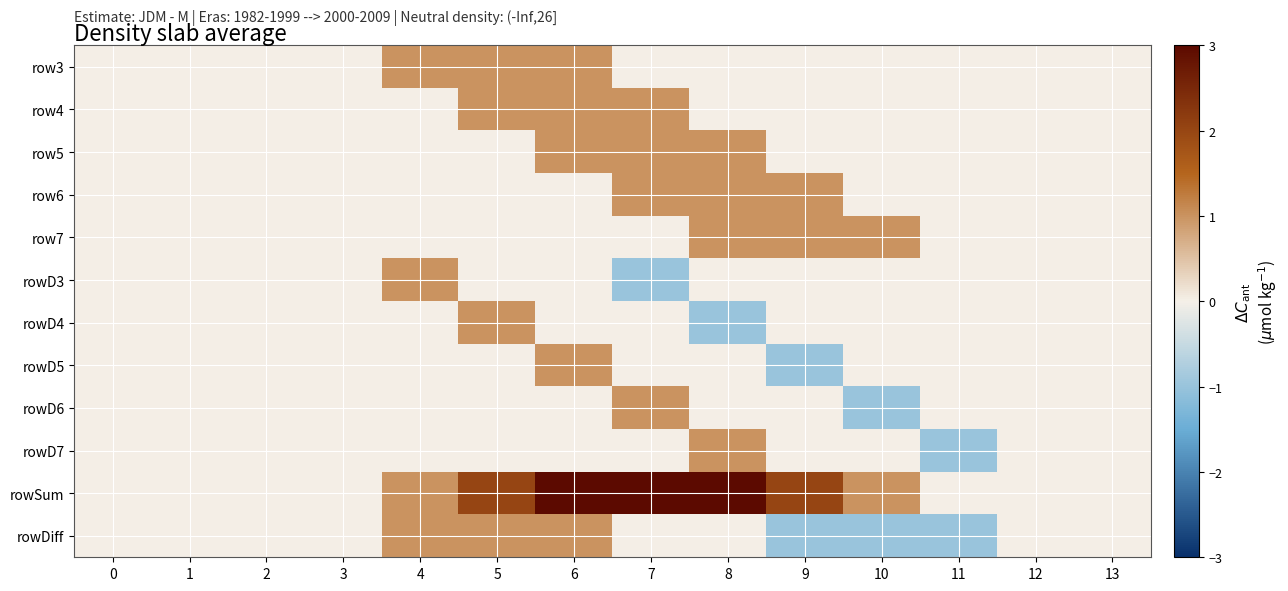

Reading left to right, what are all the values shown in this chart?

row3: 0=0	1=0	2=0	3=0	4=1	5=1	6=1	7=0	8=0	9=0	10=0	11=0	12=0	13=0
row4: 0=0	1=0	2=0	3=0	4=0	5=1	6=1	7=1	8=0	9=0	10=0	11=0	12=0	13=0
row5: 0=0	1=0	2=0	3=0	4=0	5=0	6=1	7=1	8=1	9=0	10=0	11=0	12=0	13=0
row6: 0=0	1=0	2=0	3=0	4=0	5=0	6=0	7=1	8=1	9=1	10=0	11=0	12=0	13=0
row7: 0=0	1=0	2=0	3=0	4=0	5=0	6=0	7=0	8=1	9=1	10=1	11=0	12=0	13=0
rowD3: 0=0	1=0	2=0	3=0	4=1	5=0	6=0	7=-1	8=0	9=0	10=0	11=0	12=0	13=0
rowD4: 0=0	1=0	2=0	3=0	4=0	5=1	6=0	7=0	8=-1	9=0	10=0	11=0	12=0	13=0
rowD5: 0=0	1=0	2=0	3=0	4=0	5=0	6=1	7=0	8=0	9=-1	10=0	11=0	12=0	13=0
rowD6: 0=0	1=0	2=0	3=0	4=0	5=0	6=0	7=1	8=0	9=0	10=-1	11=0	12=0	13=0
rowD7: 0=0	1=0	2=0	3=0	4=0	5=0	6=0	7=0	8=1	9=0	10=0	11=-1	12=0	13=0
rowSum: 0=0	1=0	2=0	3=0	4=1	5=2	6=3	7=3	8=3	9=2	10=1	11=0	12=0	13=0
rowDiff: 0=0	1=0	2=0	3=0	4=1	5=1	6=1	7=0	8=0	9=-1	10=-1	11=-1	12=0	13=0